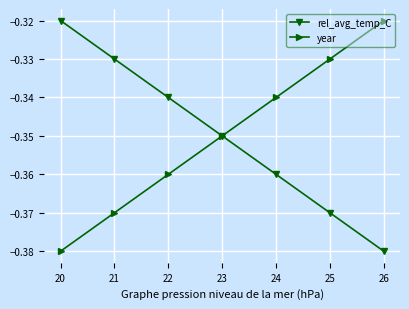

List the labels in order of year value, smallest first.

20, 21, 22, 23, 24, 25, 26